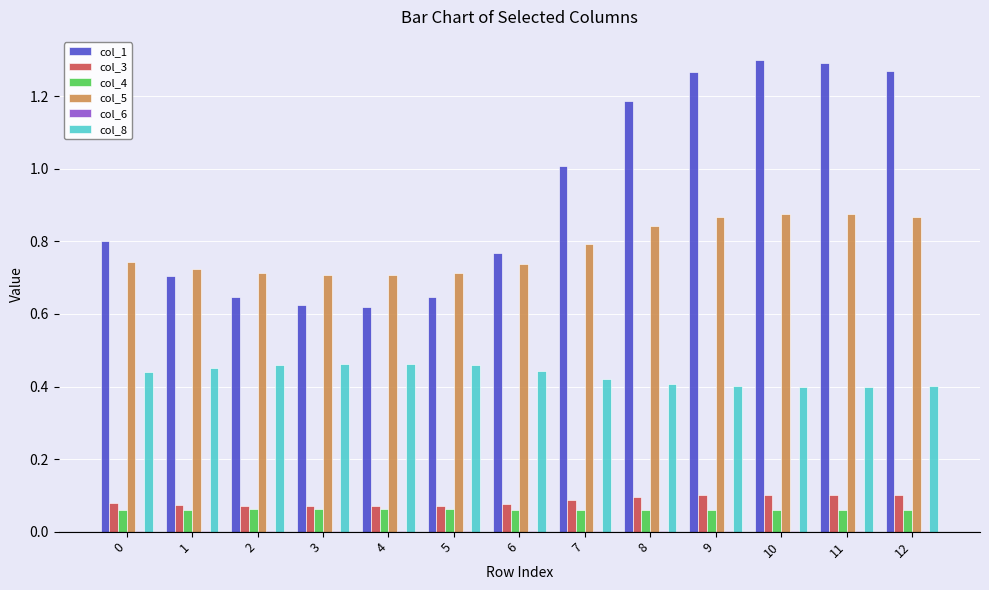

Are the bars grouped side by side (vs. stacked)?

Yes